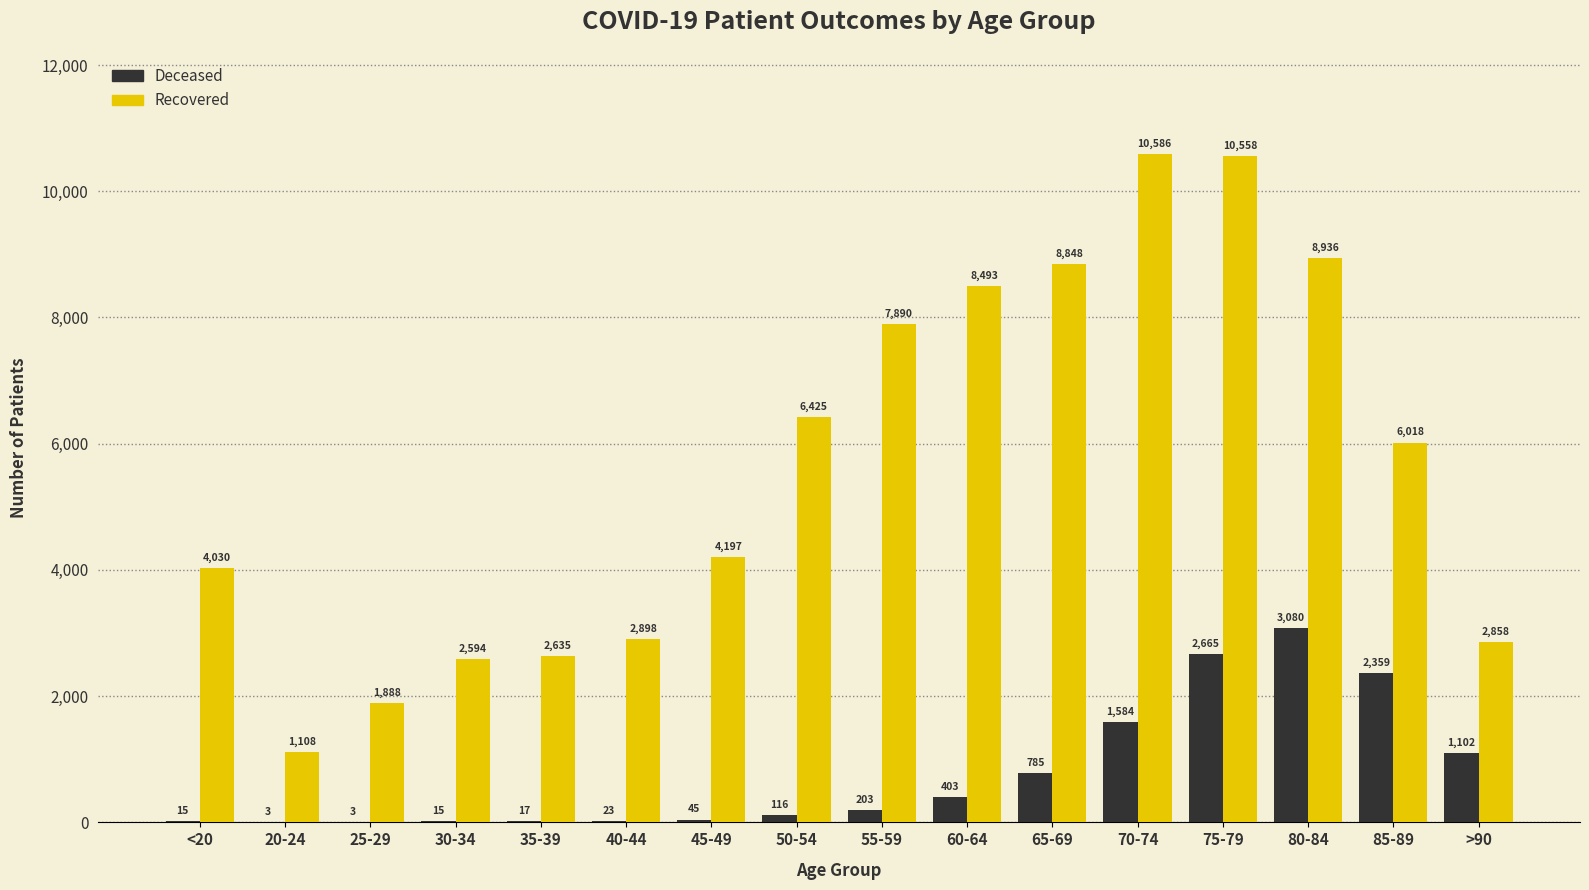

What is the total value across all series at 70-74?

12170